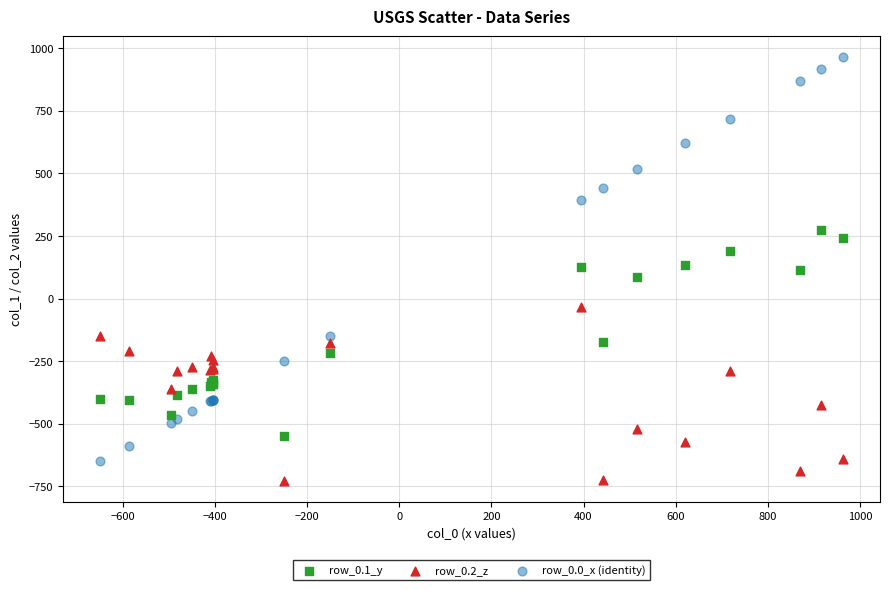

Which series contains the highest Y value?

row_0.0_x (identity)